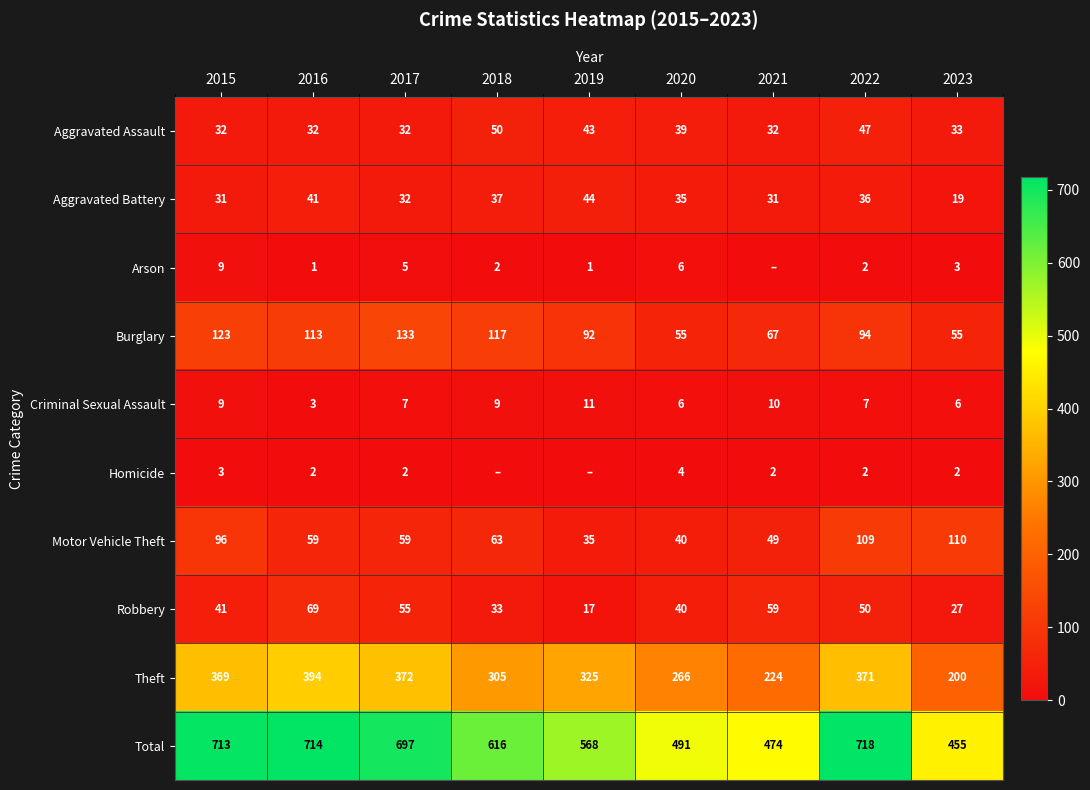

What is the lowest value of the Motor Vehicle Theft series?

35